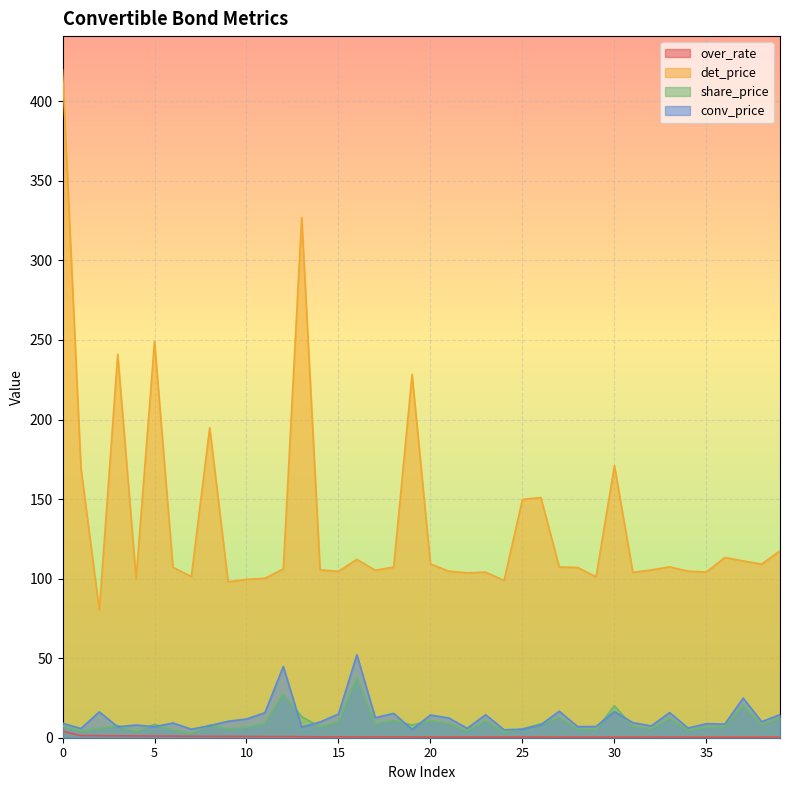

Between 19 and 28, which is larger?

19